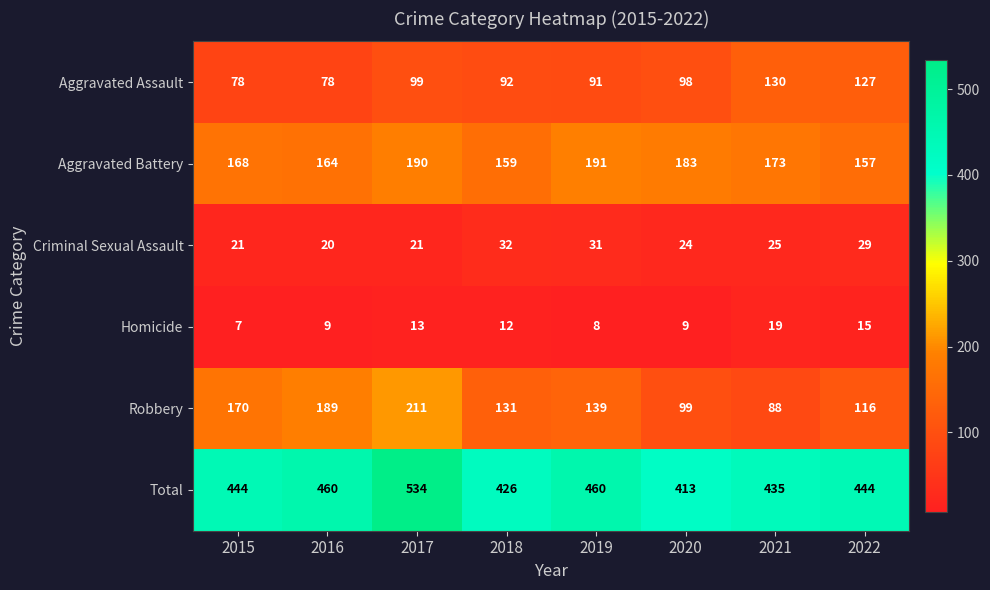

True or false: Homicide has a value of 4 at 2019.

False